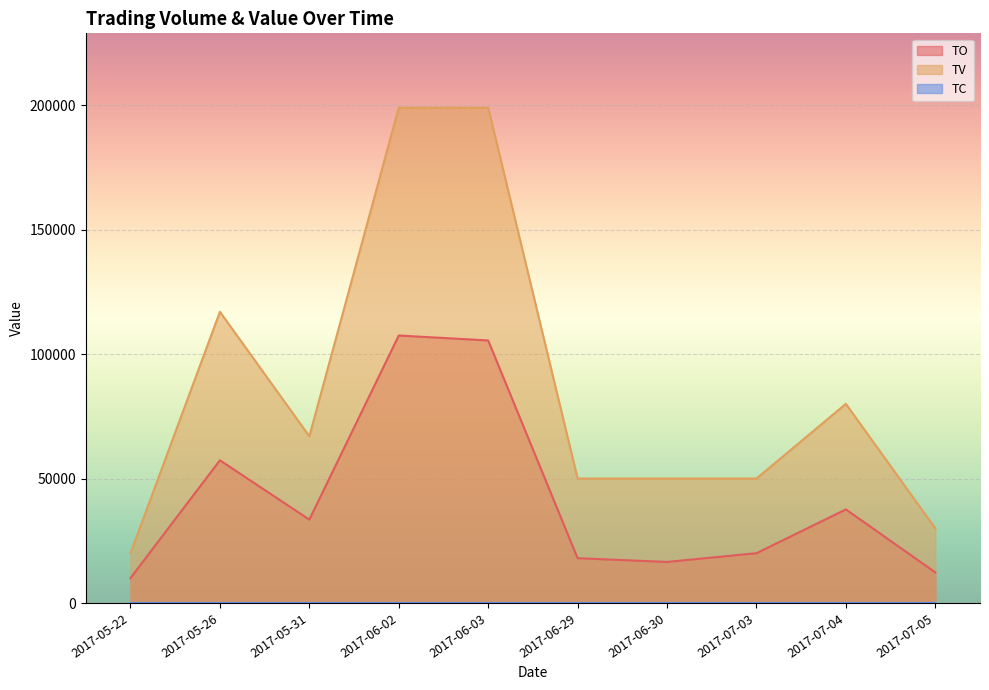

Which series has the widest spread of values?

TV